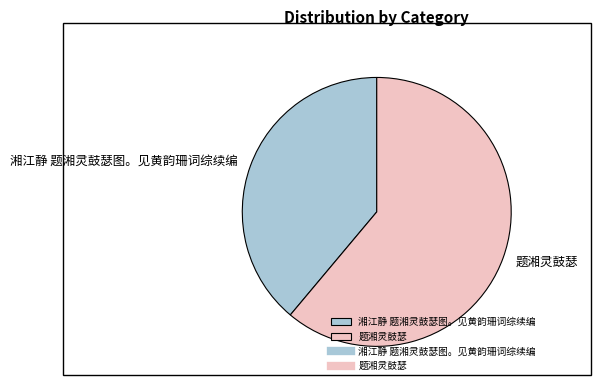

Does any single category account for the majority?

Yes